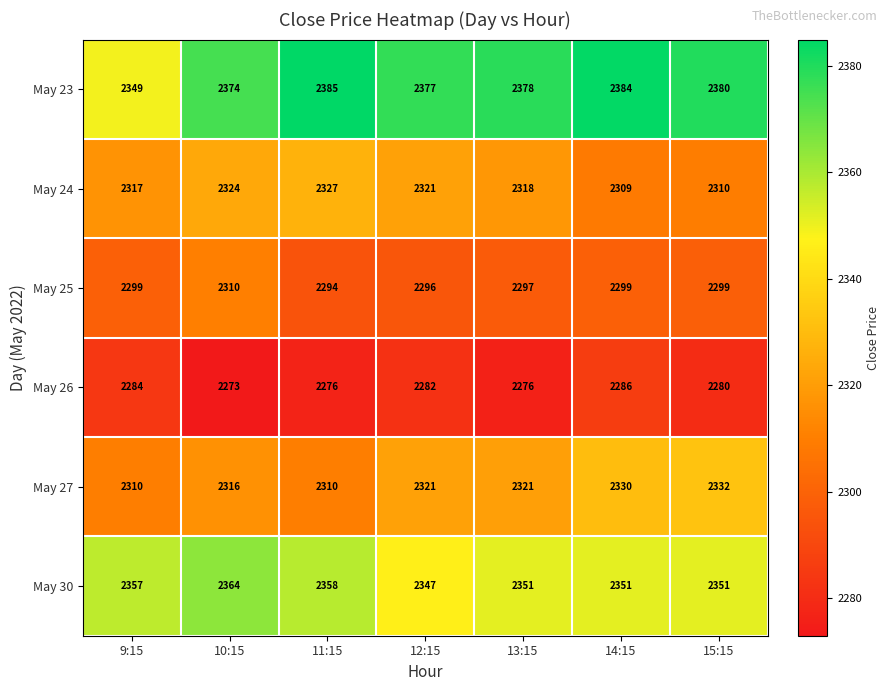

Which series has the widest spread of values?

May 23